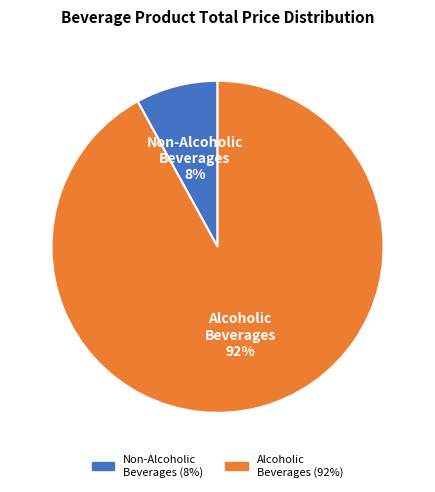

To the nearest percent, what is the difference between the largest and smallest slice percentages?

84%